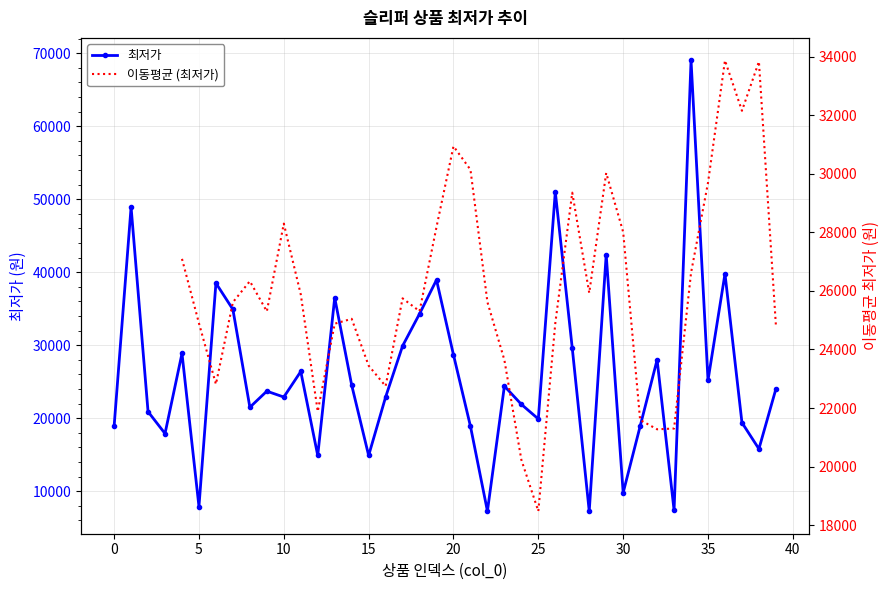

How many values are below 24000?

20